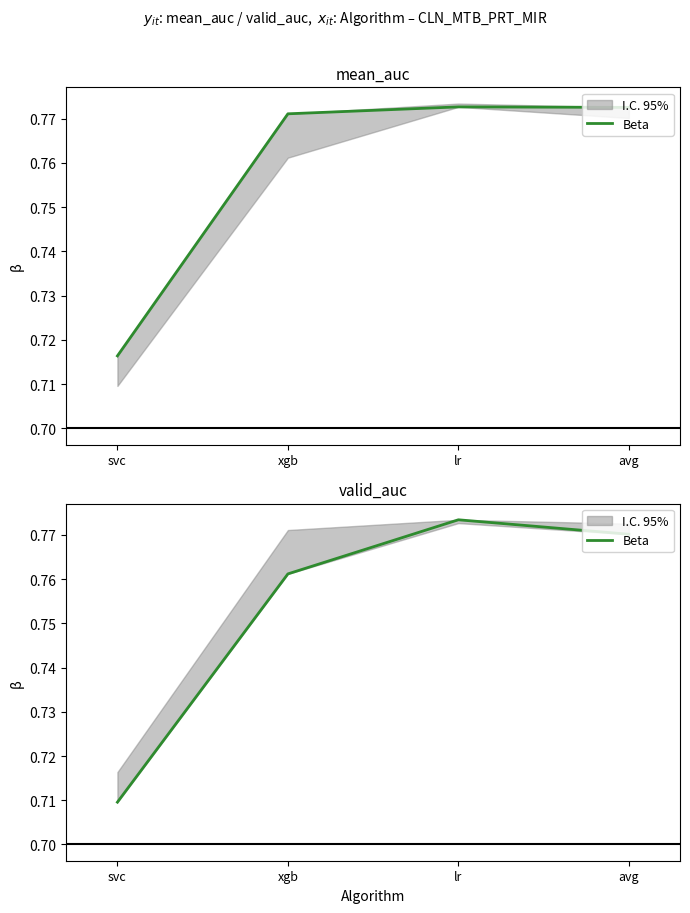

List the labels in order of value, smallest first.

svc, xgb, avg, lr